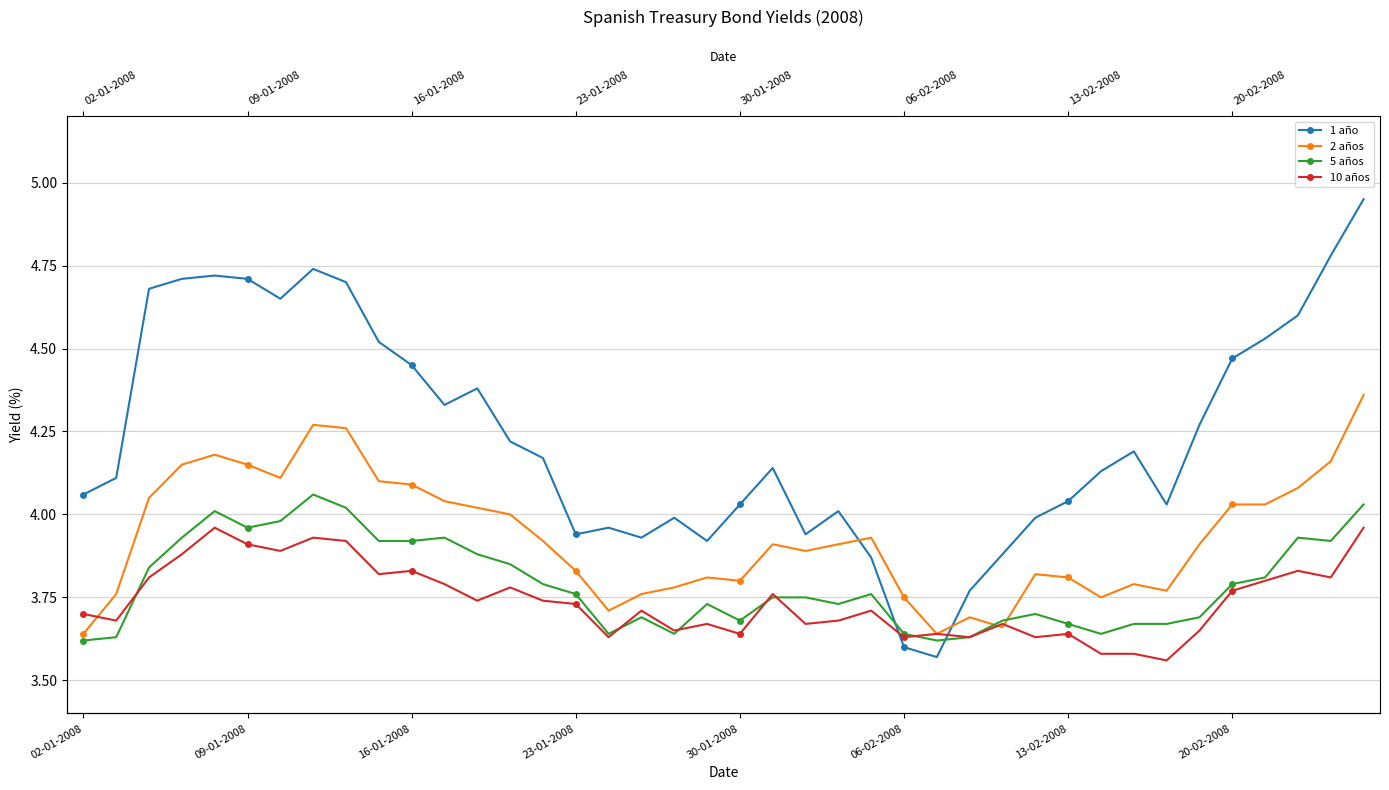

Which series has the widest spread of values?

1 año